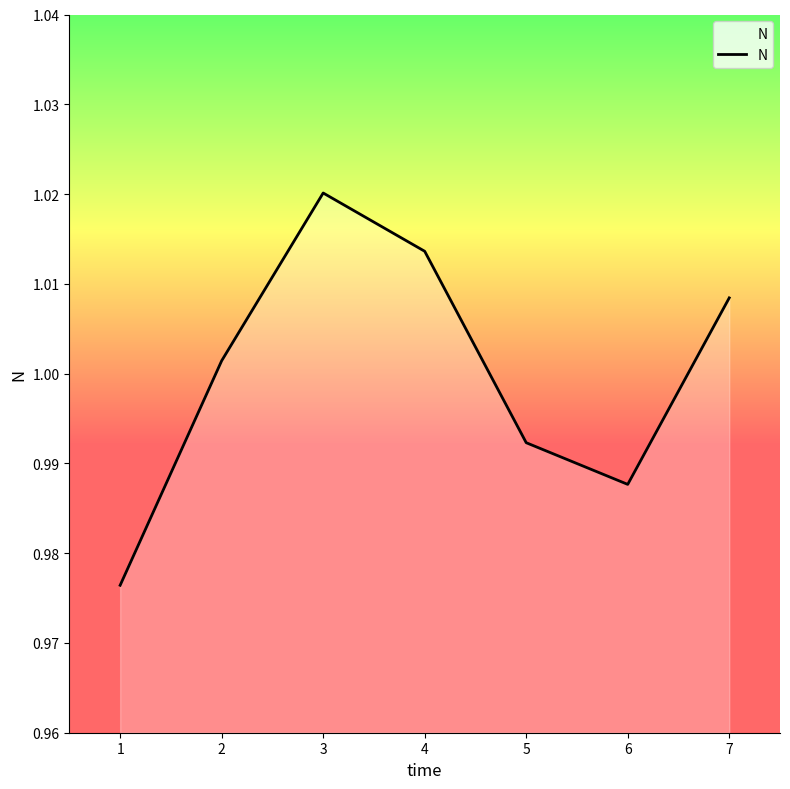

The chart shows a value of 0.7 at 7. True or false?

False